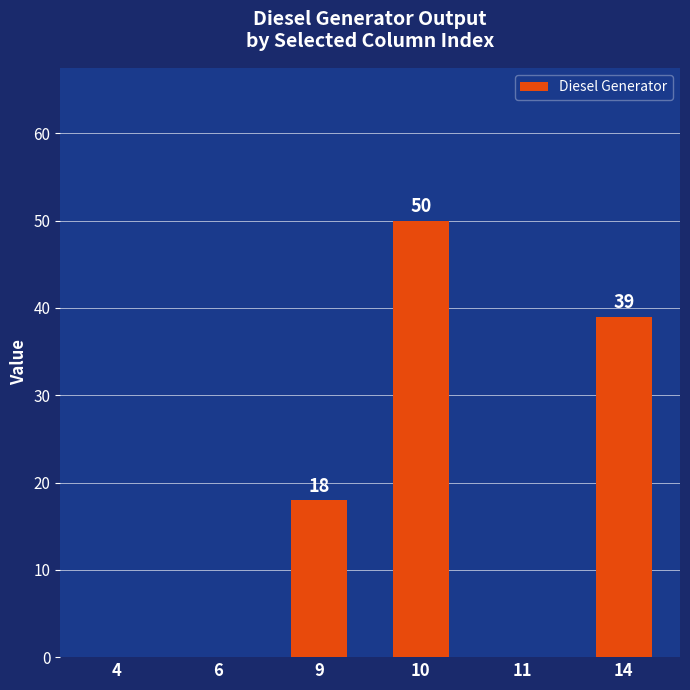

At which label is the value closest to 25?

9